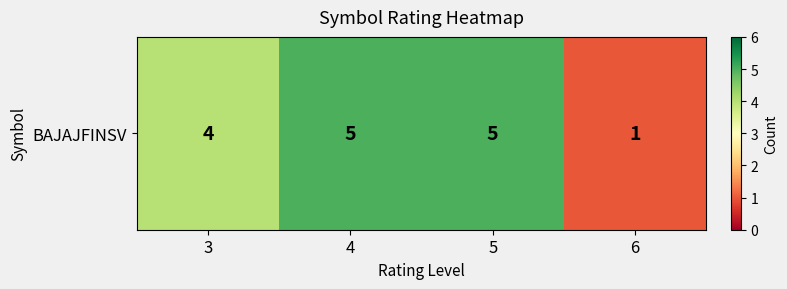

List the labels in order of value, largest first.

4, 5, 3, 6